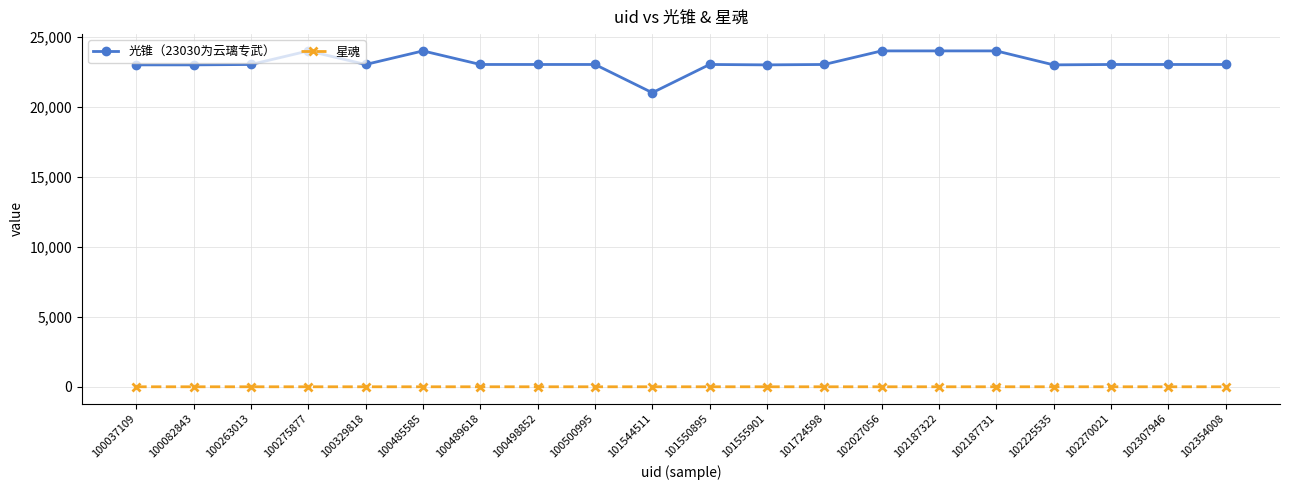

True or false: 光锥（23030为云璃专武） has more than 2 points higher than both neighbors.

True